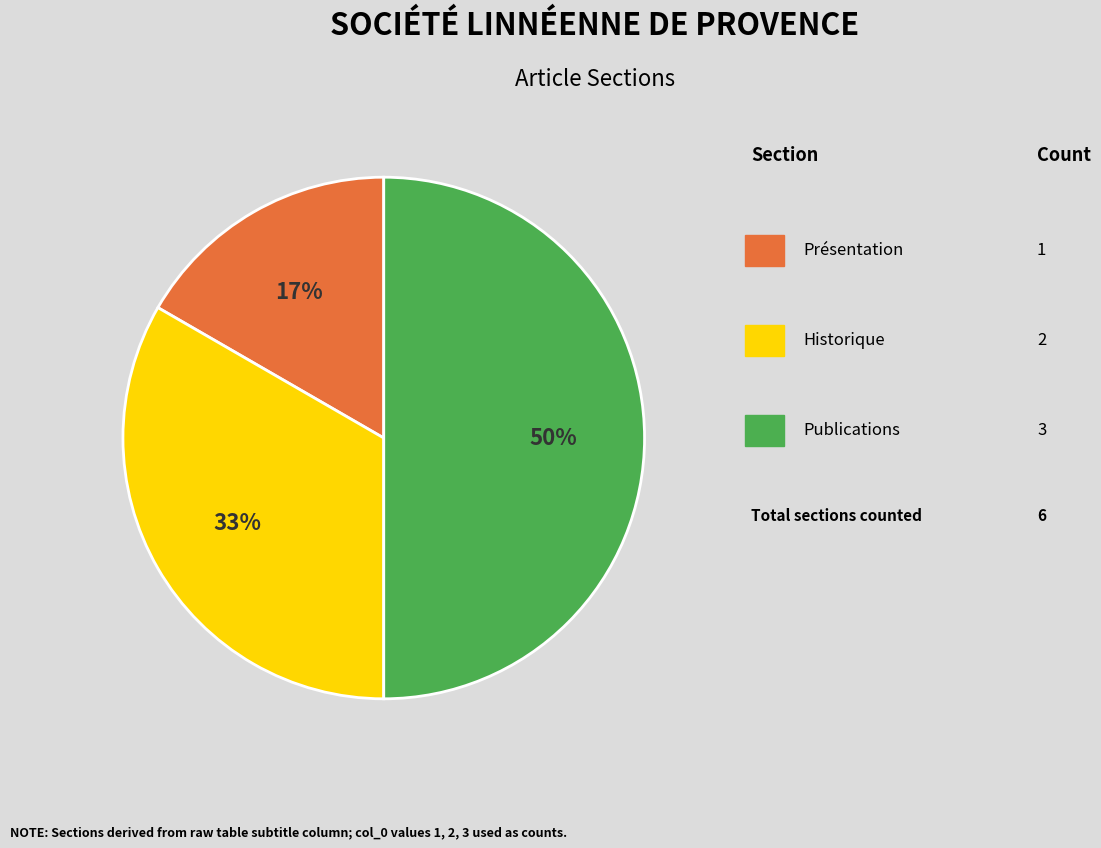

To the nearest percent, what is the average slice percentage?

33%